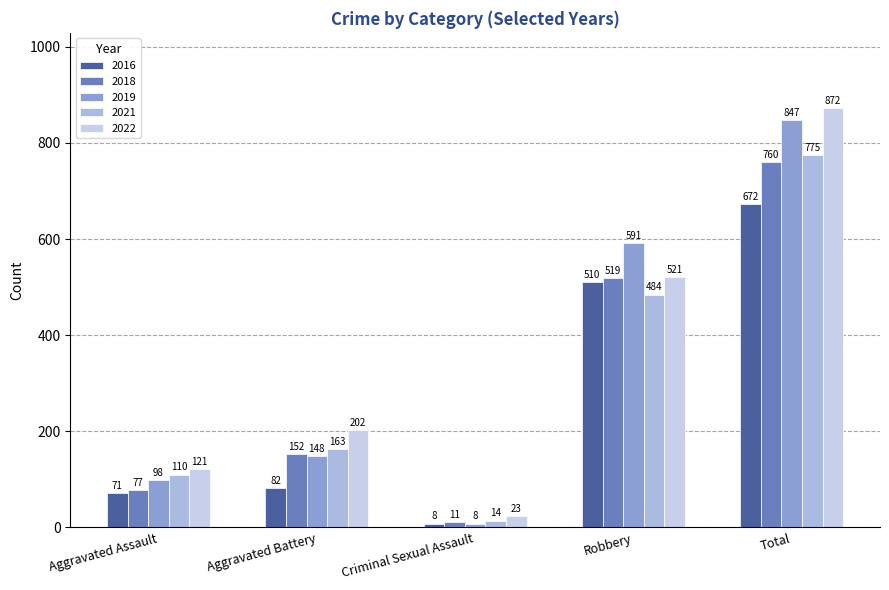

At which category does the chart reach its minimum across all series?

Criminal Sexual Assault